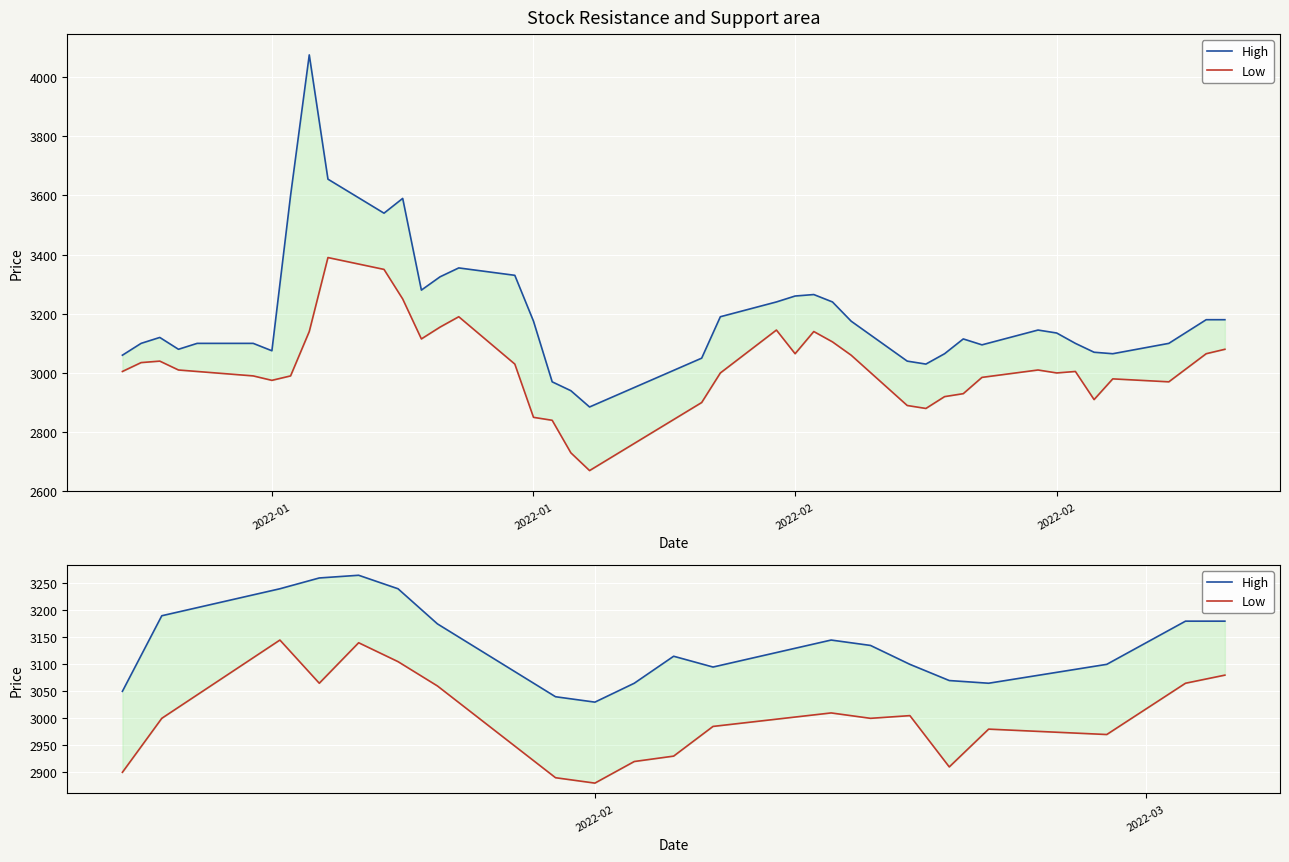

At 2022-02, list the series in order from smallest to largest.

Low, High